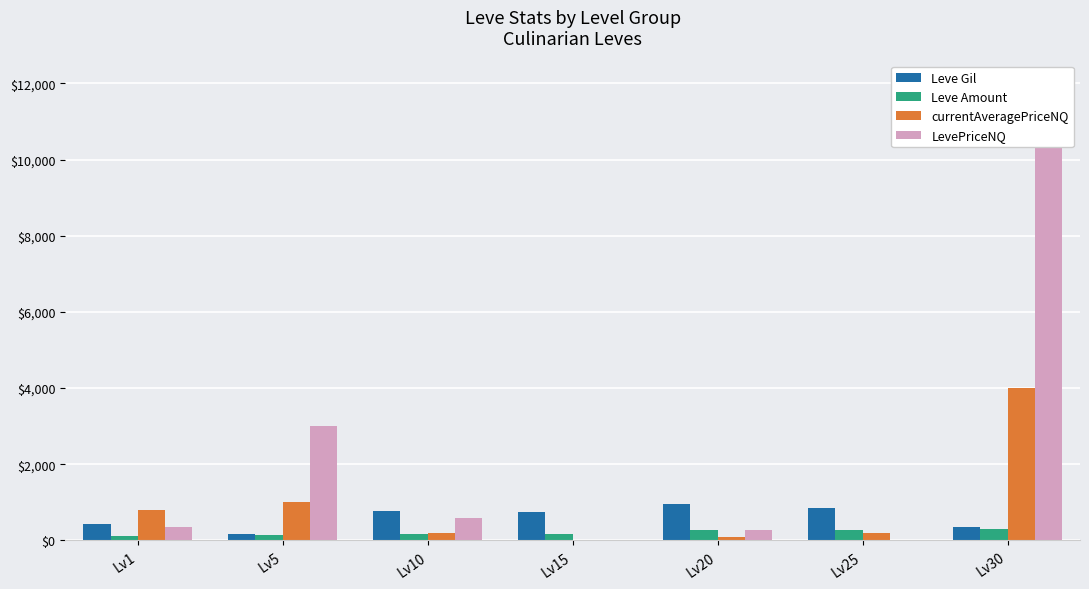

At which label does Leve Amount first exceed 173?

Lv20